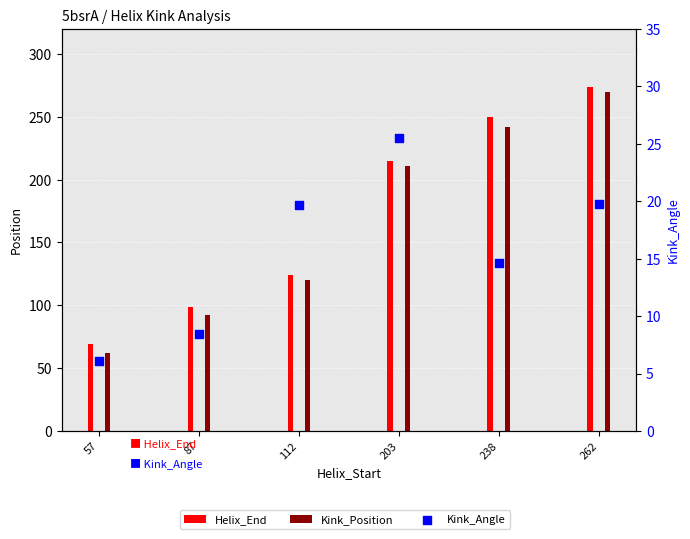

Which series reaches the maximum Y coordinate?

Helix_End